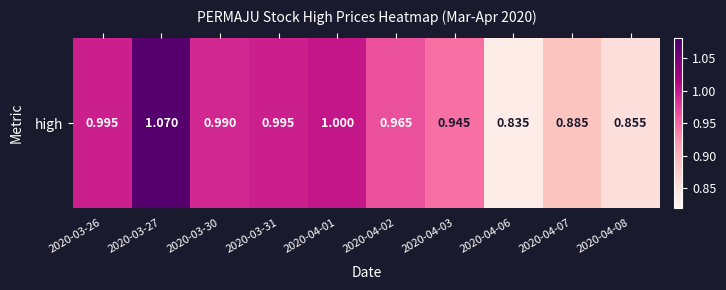

What is the sum of the values at 2020-04-02 and 2020-04-06?

1.8